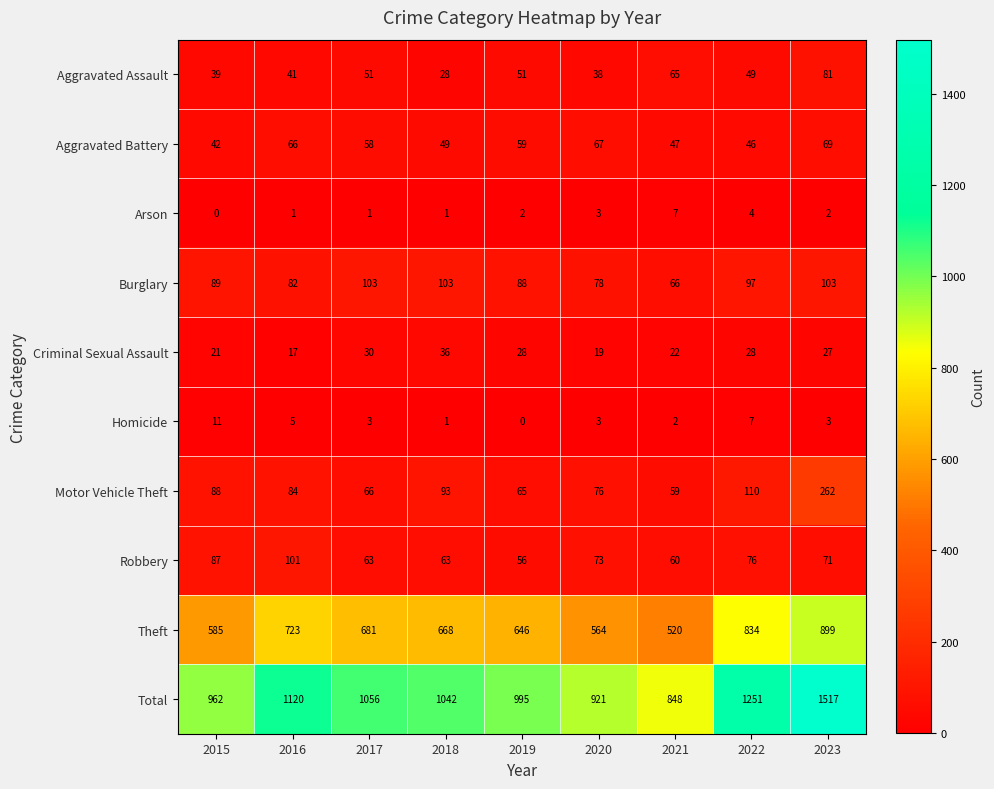

How many distinct data groups are displayed?

10